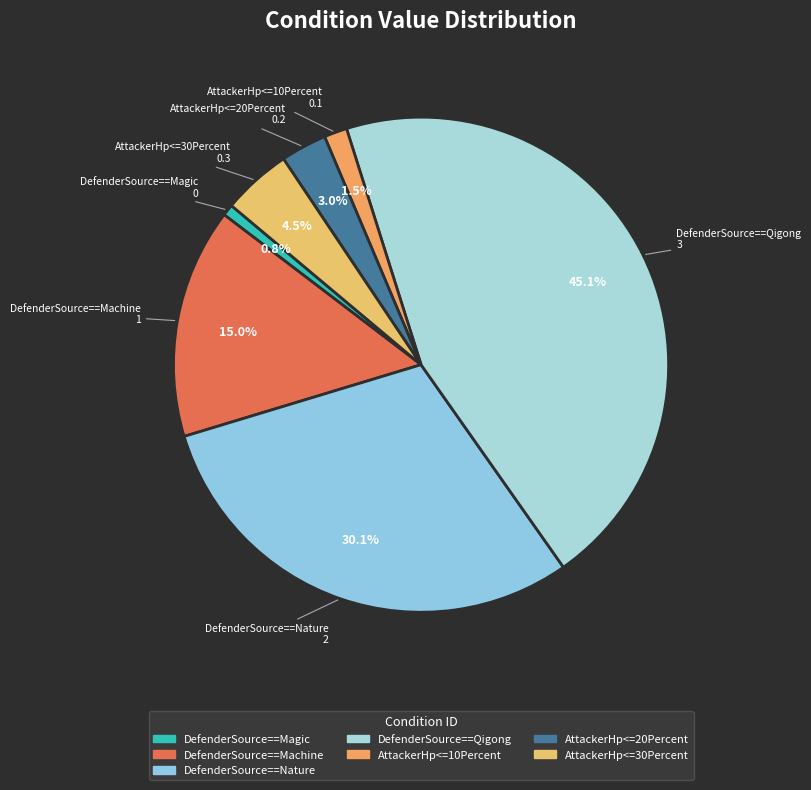

Is there a majority slice in this chart?

No